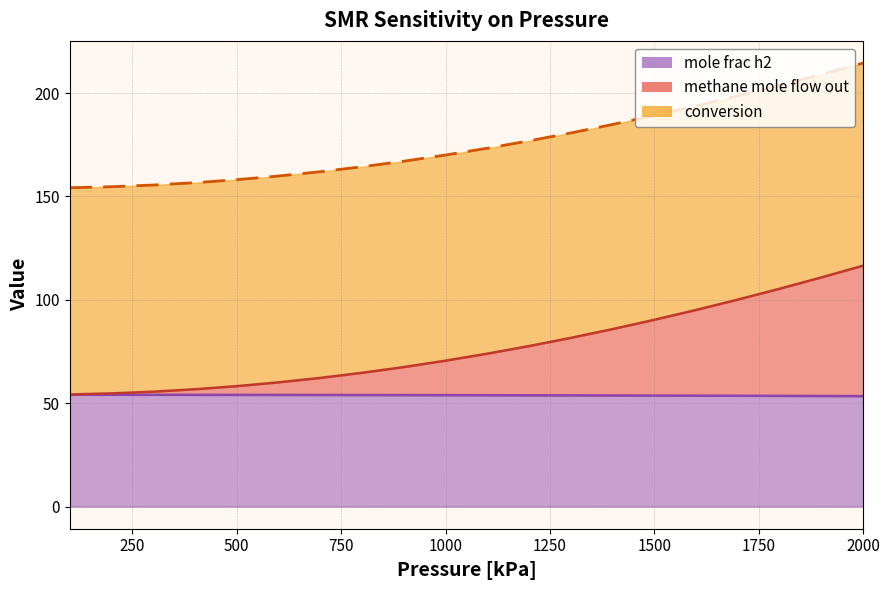

How many values in the methane mole flow out series are below 73?

10